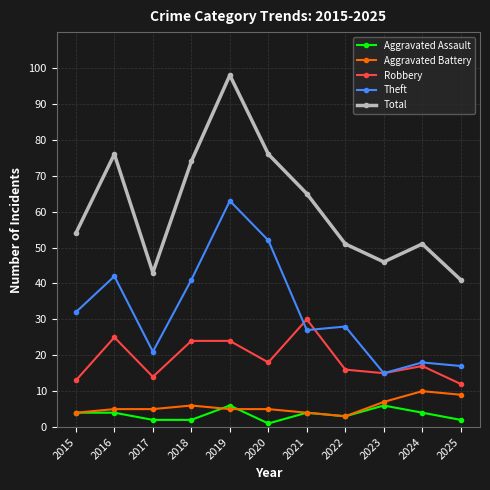

True or false: Theft and Aggravated Assault intersect in this chart.

False